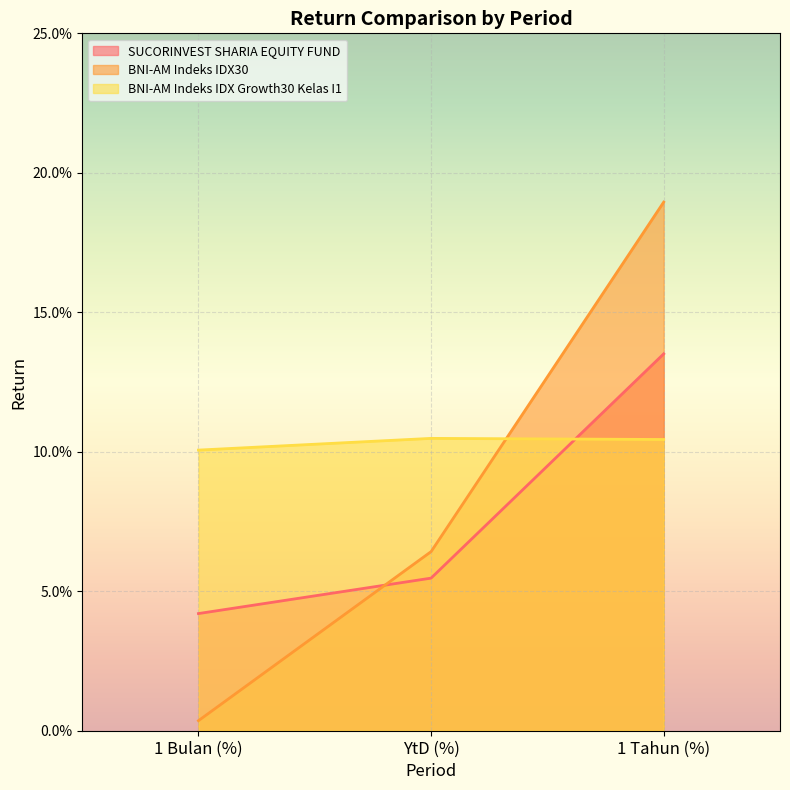

Where is SUCORINVEST SHARIA EQUITY FUND nearest to the value 0?

1 Bulan (%)